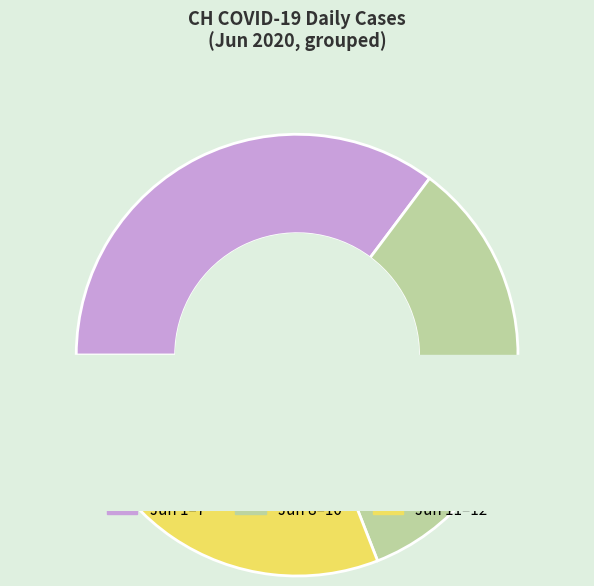

Count the number of slices in the pie.

3